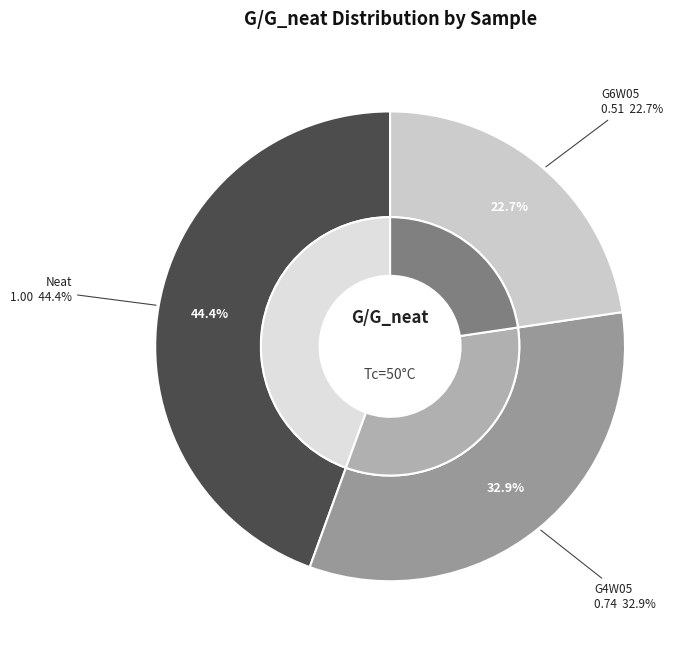

The G6W05 slice represents 18% of the pie. True or false?

False